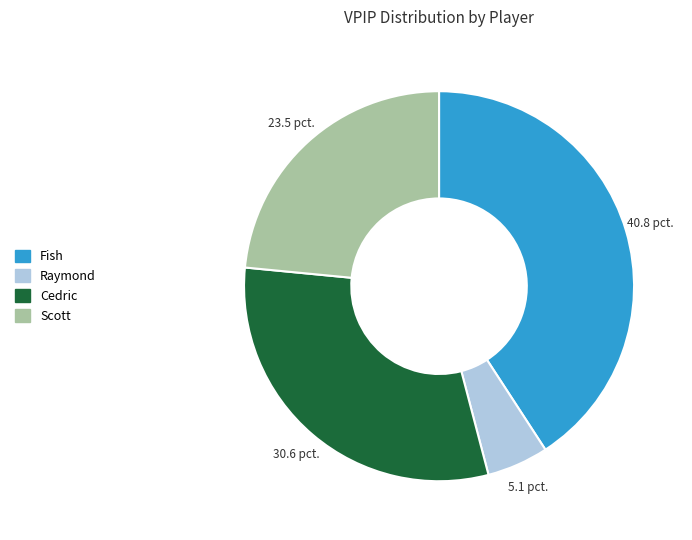

What is the smallest slice in the pie chart?

Raymond